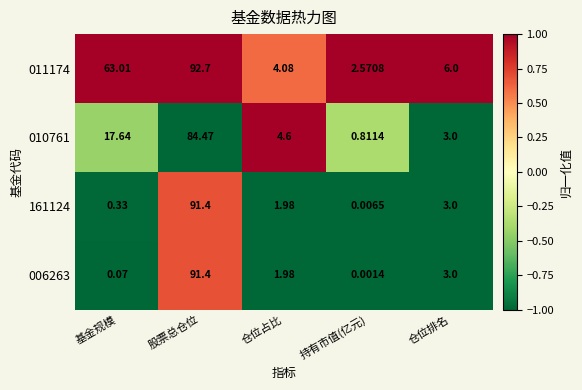

At which category does the chart reach its peak across all series?

股票总仓位